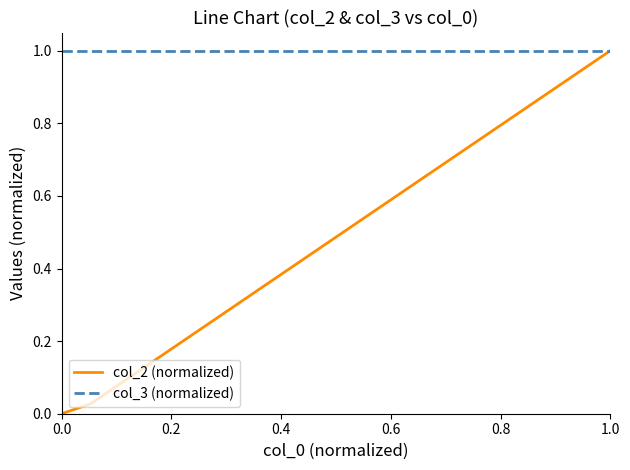

Rank the series by their average value, from lowest to highest.

col_2 (normalized), col_3 (normalized)